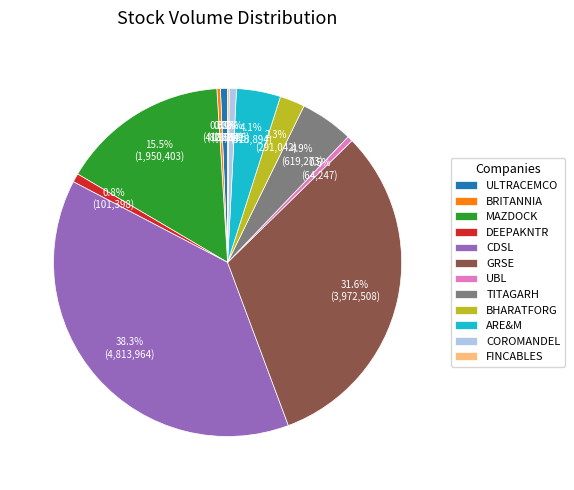

Which slice is the largest?

CDSL